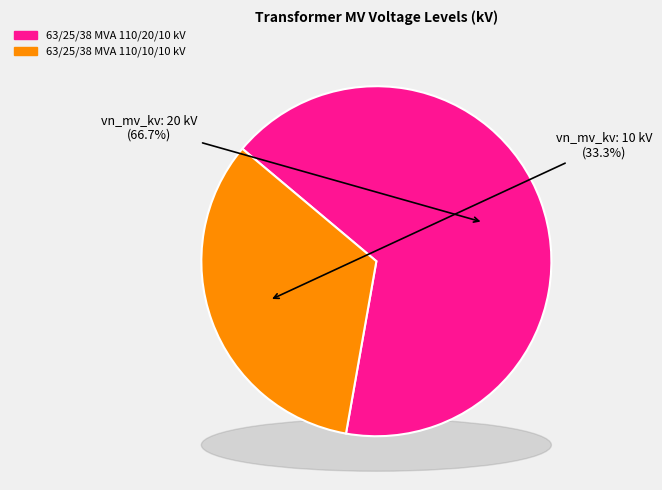

Count the number of slices in the pie.

2